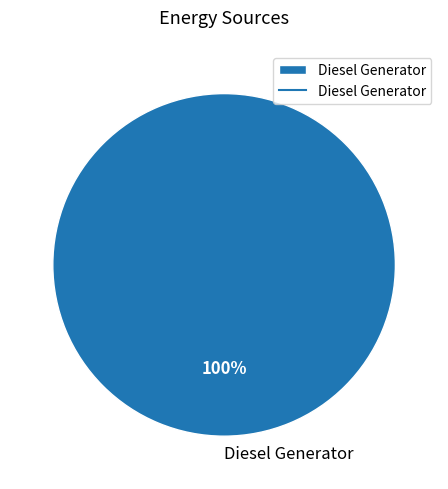

What percentage is the Diesel Generator slice, to the nearest percent?

100%